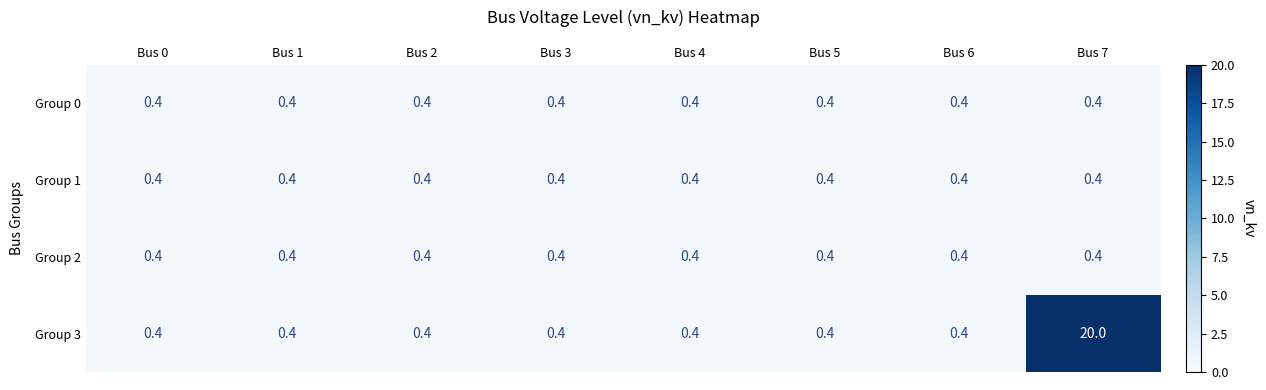

What is the sum of all Group 1 values?

3.2